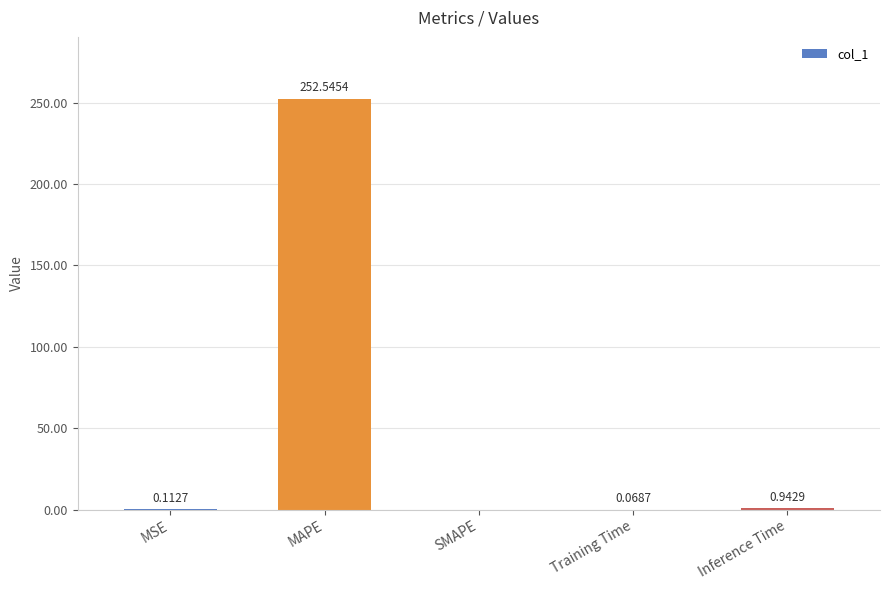

What is the sum of all values?

253.7